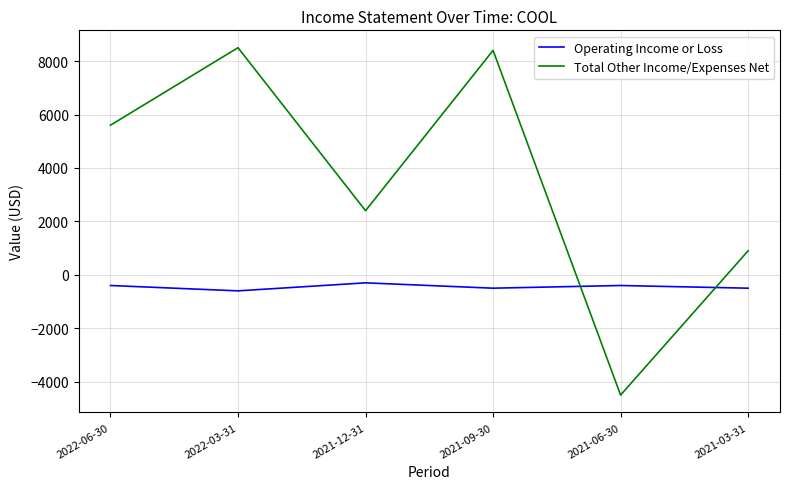

What is the spread (max minus min) of values at 2021-03-31?

1400